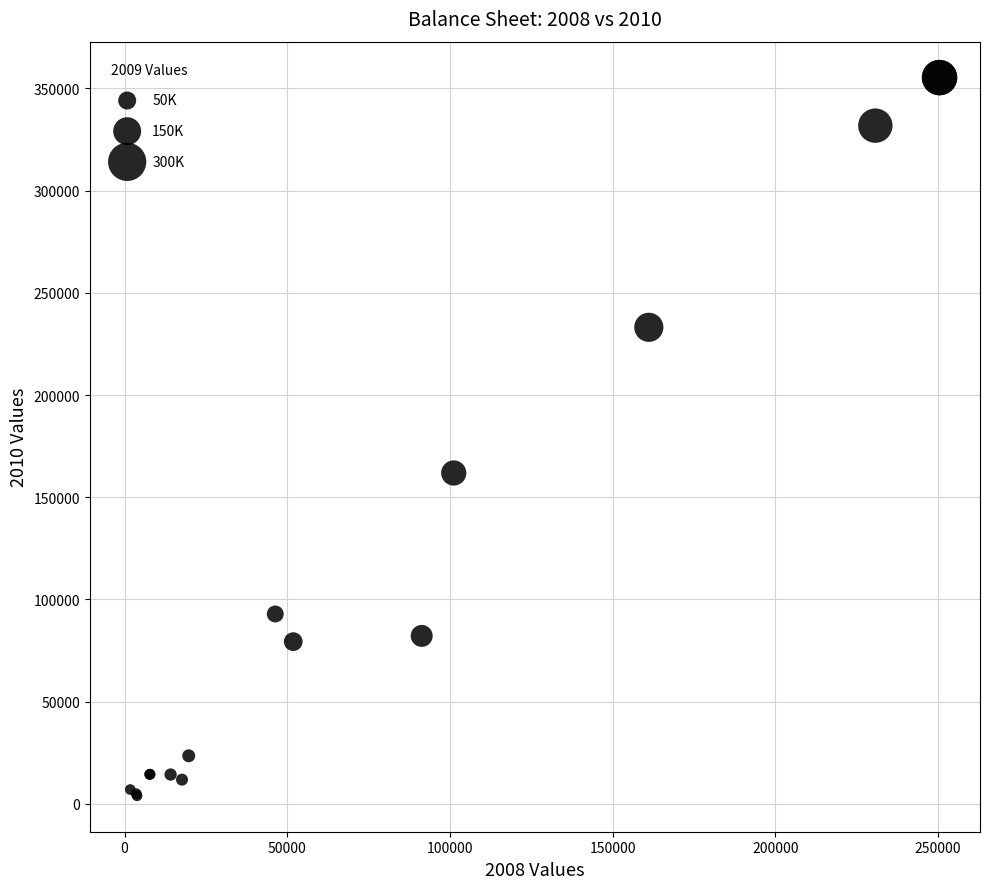

What Y value in the scatter plot is closest to 179613?

161855